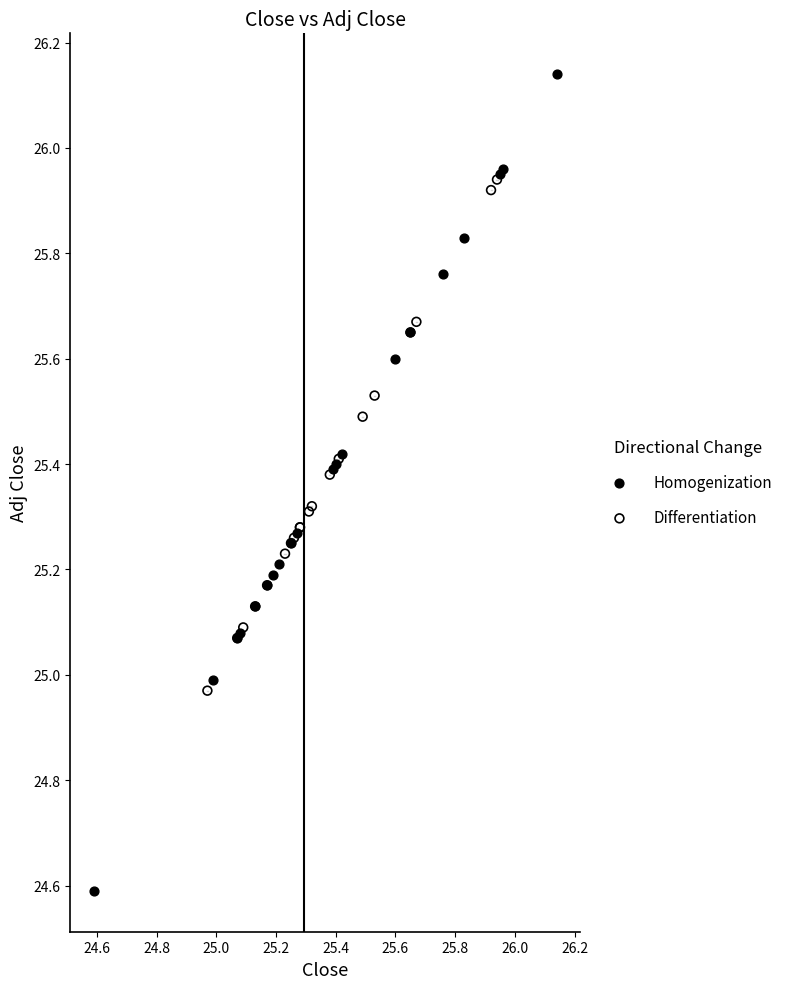

What are all the series names shown in the legend?

Homogenization, Differentiation